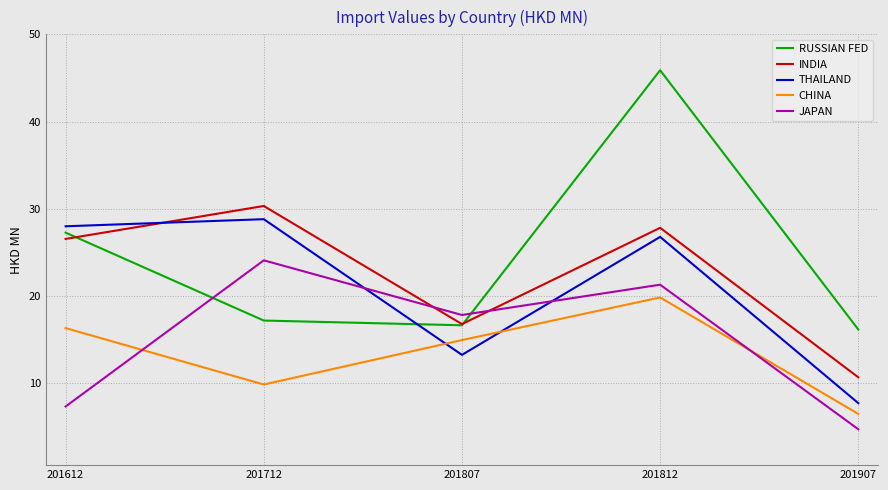

In CHINA, how many points are lower than both neighbors (excluding endpoints)?

1